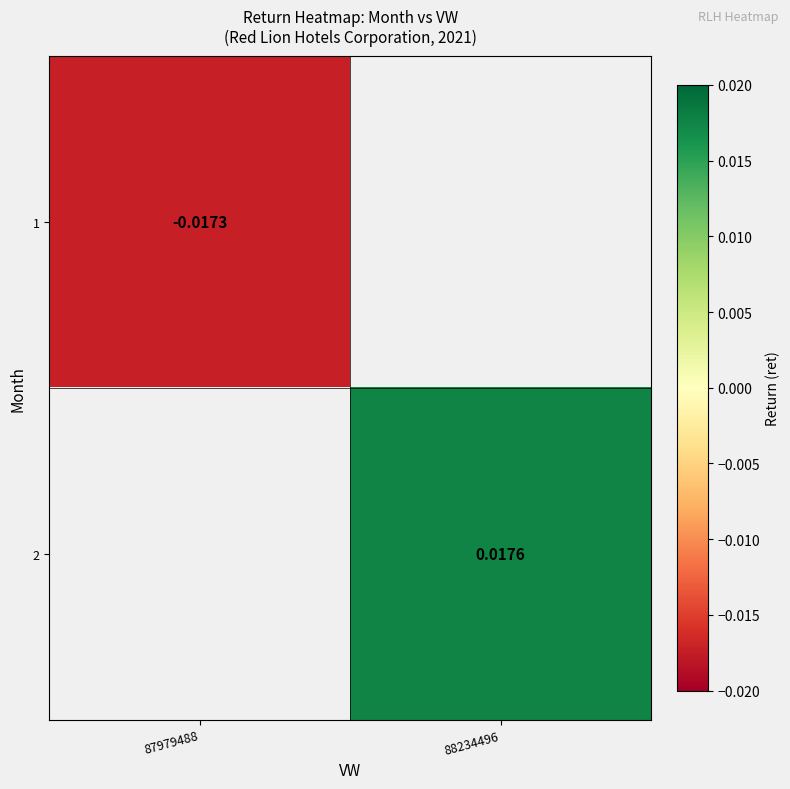

Between 88234496 and 87979488, which is larger?

87979488